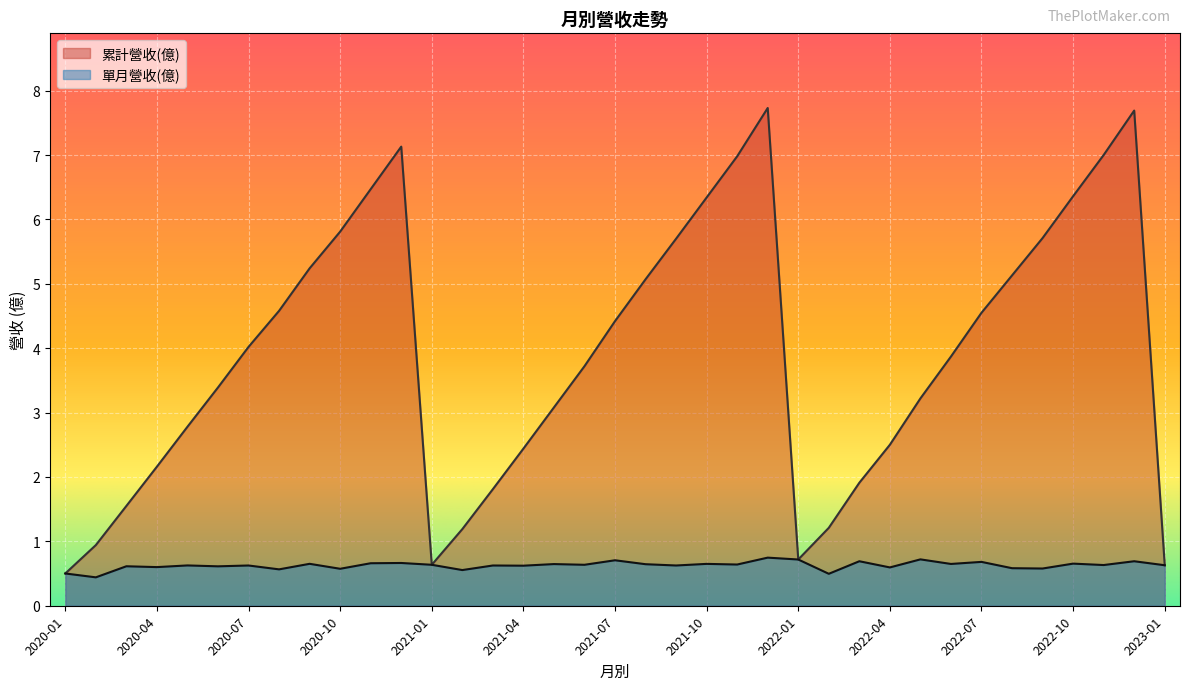

What are all the series names shown in the legend?

累計營收(億), 單月營收(億)